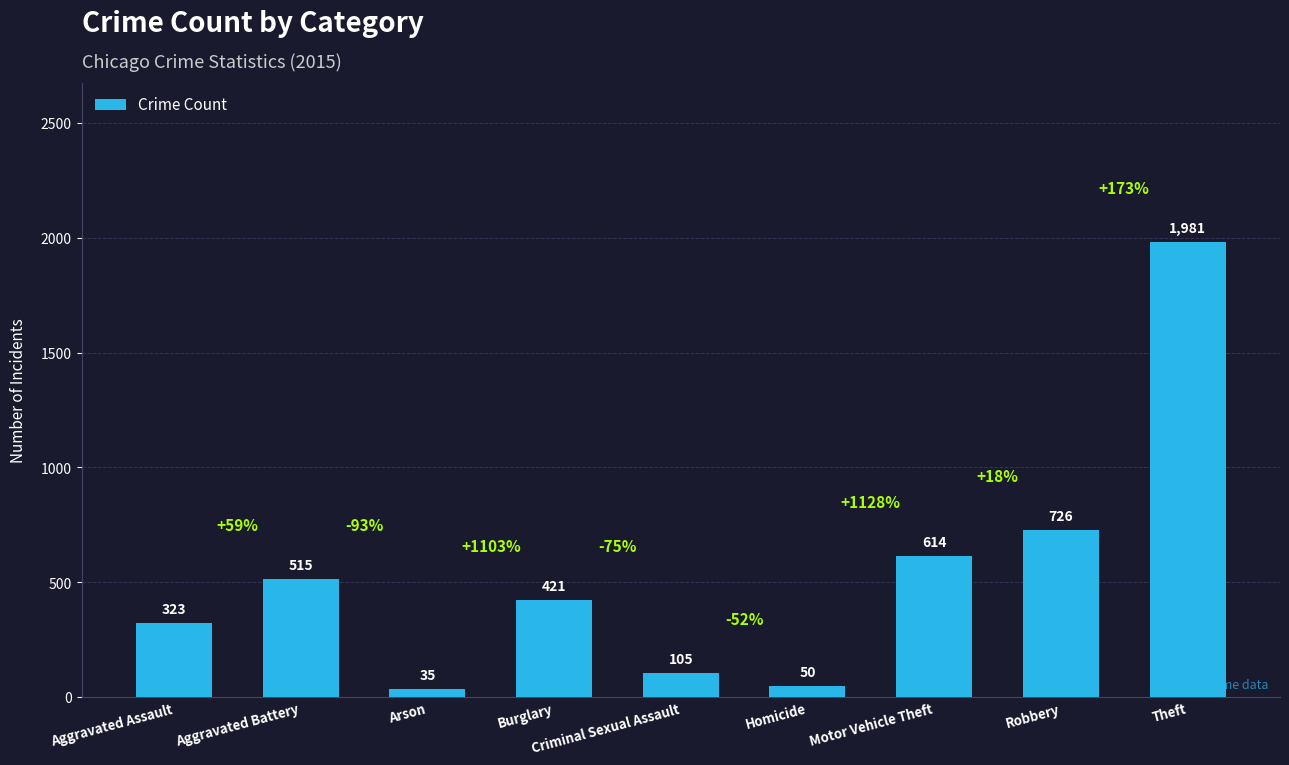

What is the change in value from Burglary to Homicide?

-371